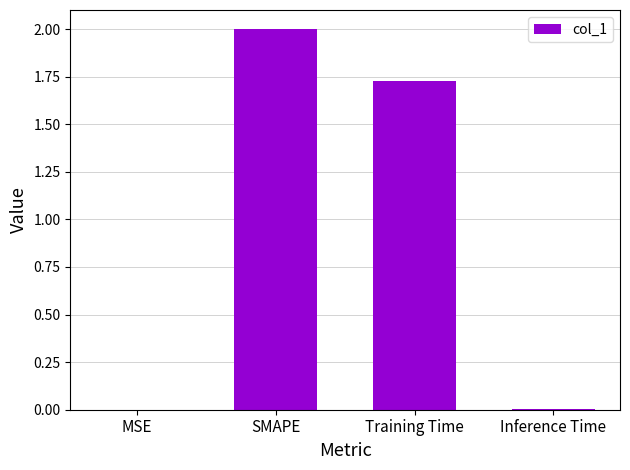

Which has a higher value, MSE or Training Time?

Training Time